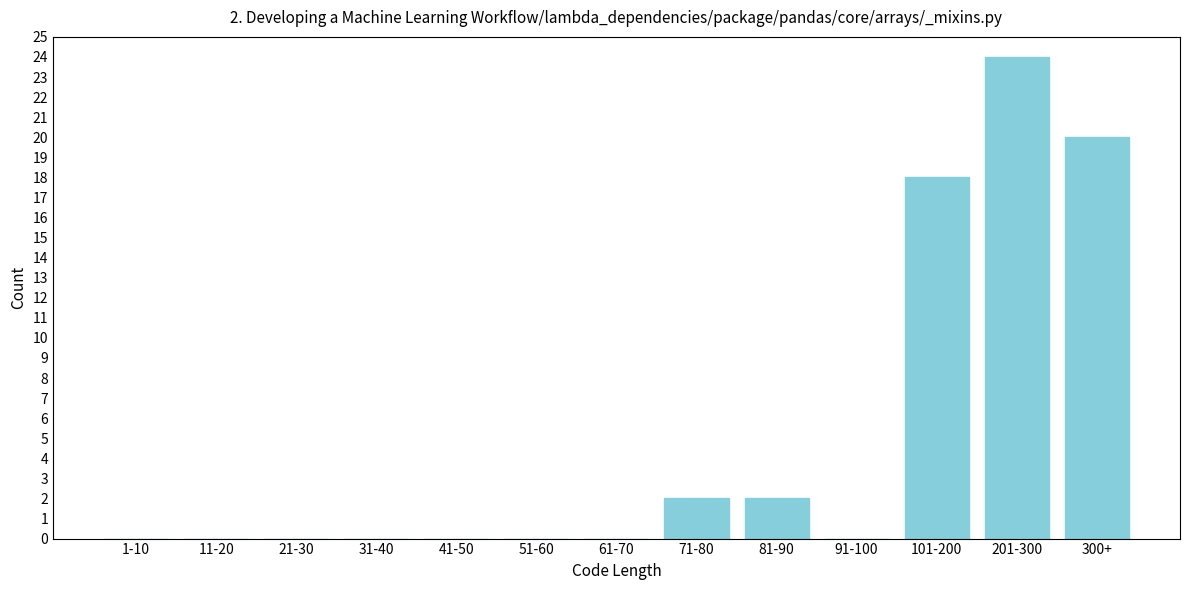

Reading right to left, transcribe all the data shown in this chart.

300+=20	201-300=24	101-200=18	91-100=0	81-90=2	71-80=2	61-70=0	51-60=0	41-50=0	31-40=0	21-30=0	11-20=0	1-10=0